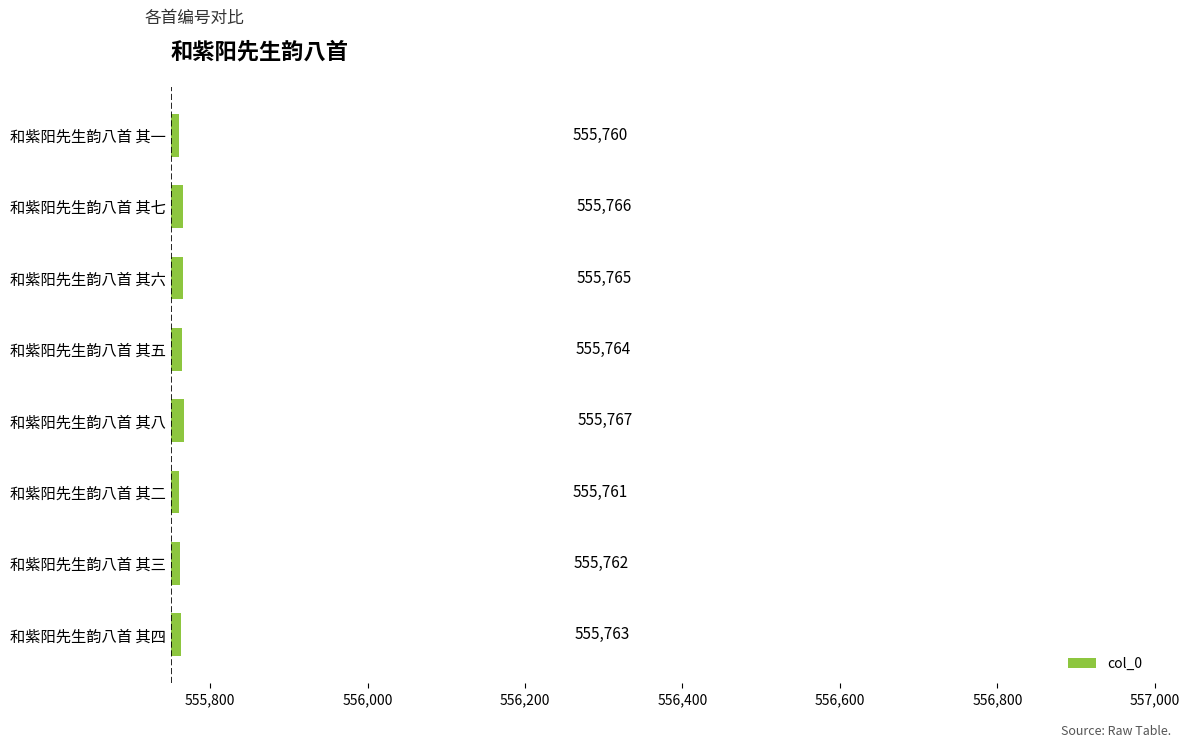

Which category has the lowest value across all series?

和紫阳先生韵八首 其一